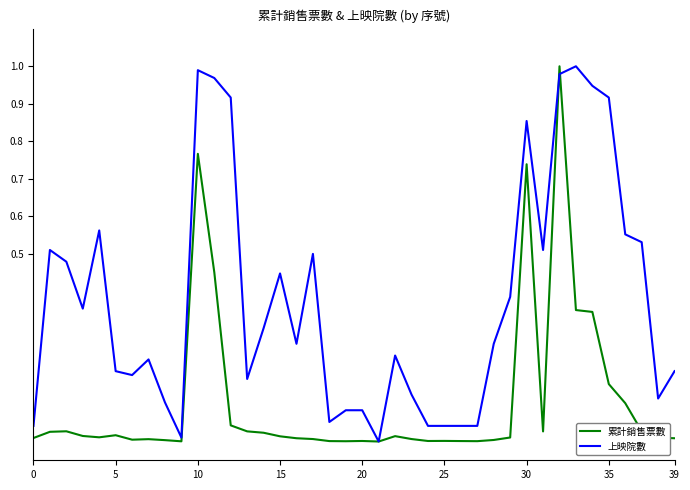

Does the chart display data point markers on the line(s)?

No